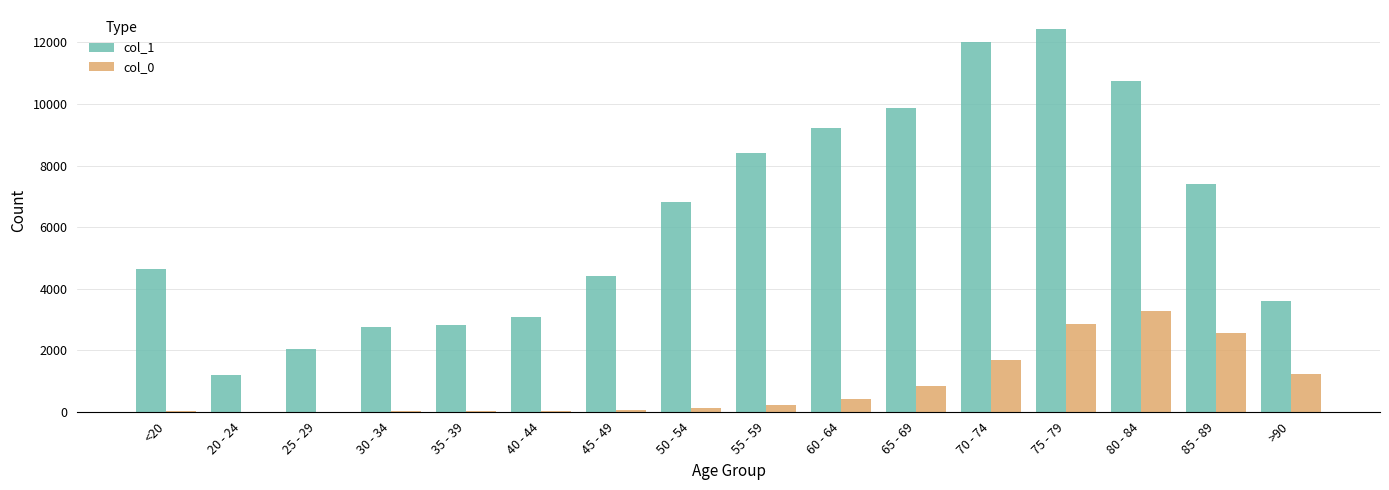

Which series changed the most between 70 - 74 and 85 - 89?

col_1